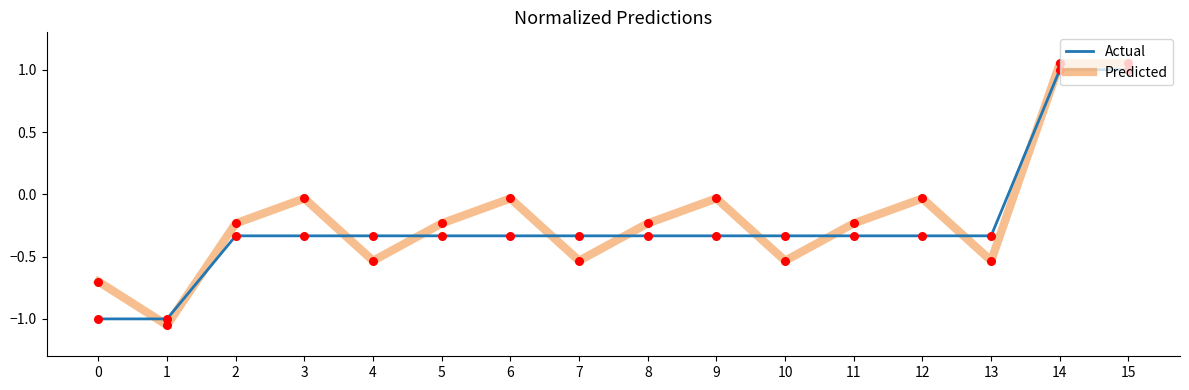

Is the value of Predicted at 1 greater than the value of Actual at 2?

No